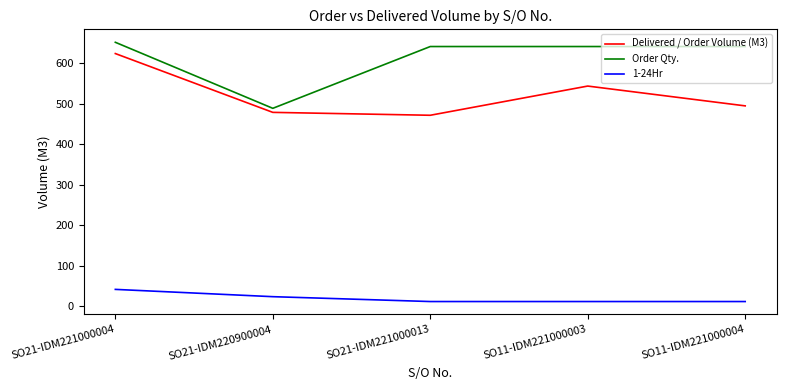

Which series has the largest total across all categories?

Order Qty.